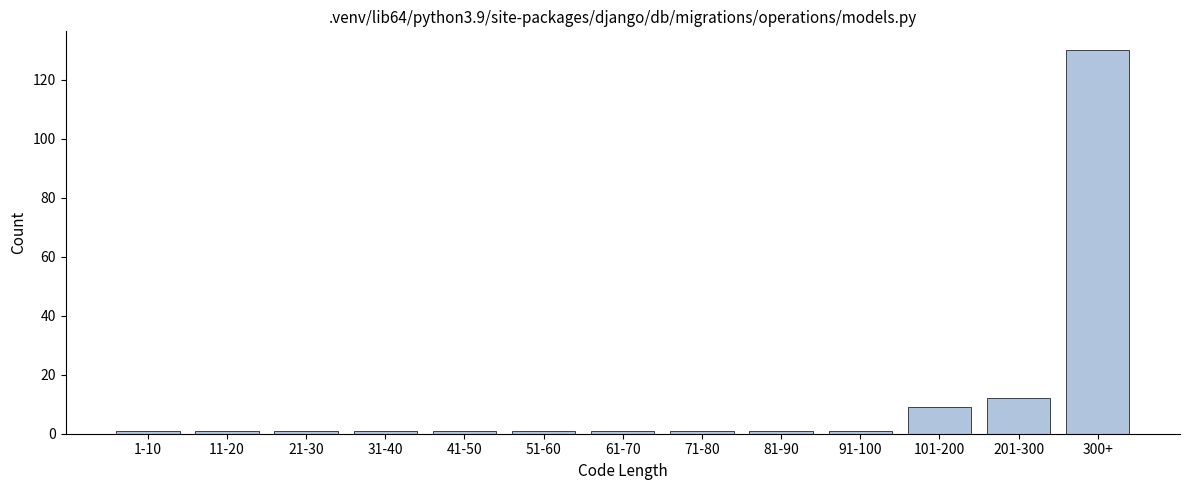

Reading right to left, transcribe all the data shown in this chart.

300+=130	201-300=12	101-200=9	91-100=1	81-90=1	71-80=1	61-70=1	51-60=1	41-50=1	31-40=1	21-30=1	11-20=1	1-10=1